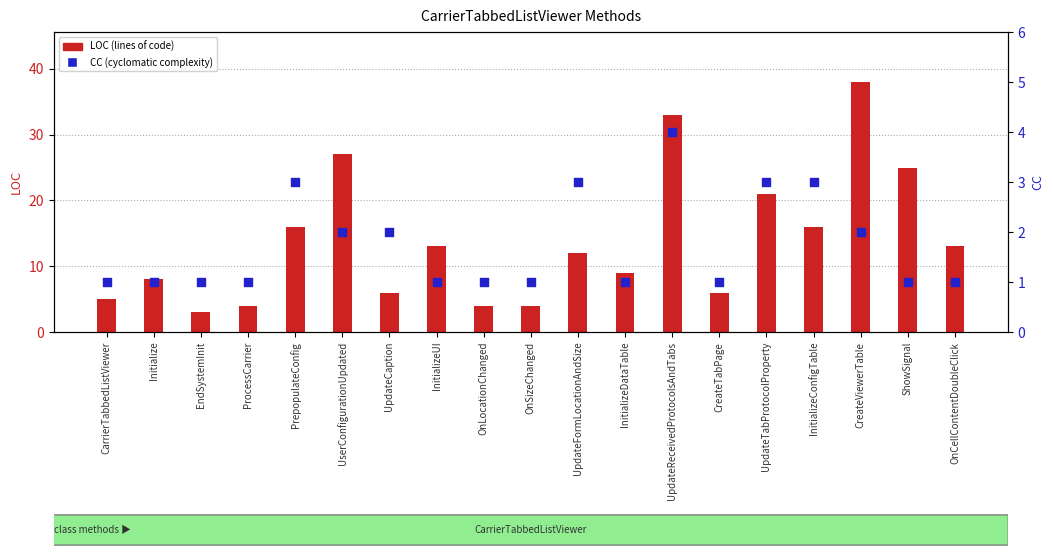

Which series has the largest Y range (max minus min)?

LOC (lines of code)